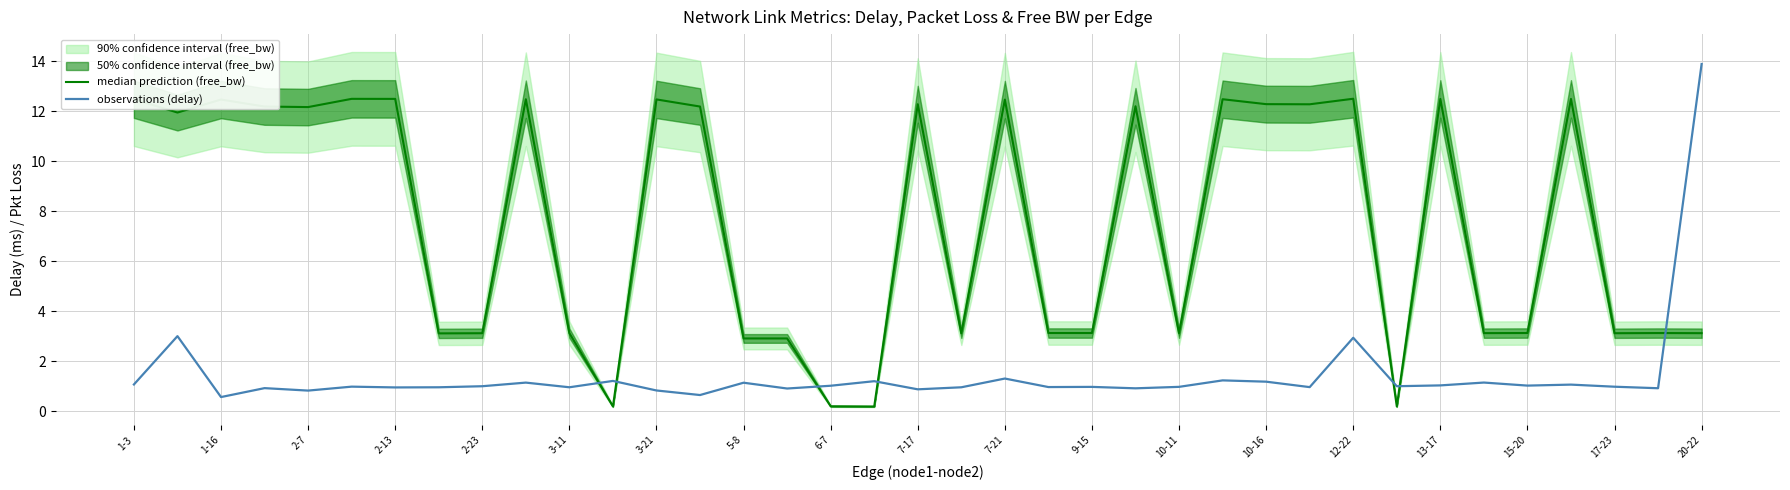

At how many categories does at least one series exceed 4?

20